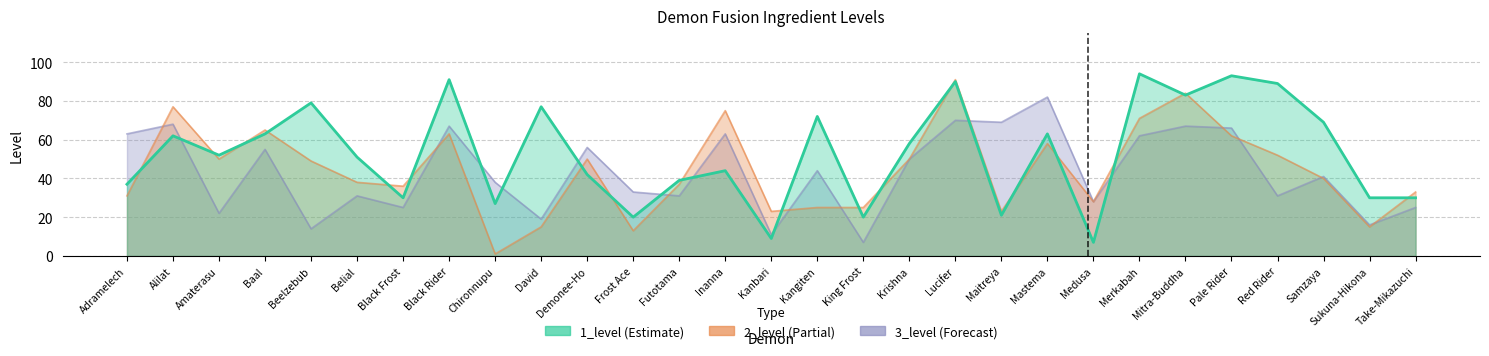

Does the chart have visible grid lines?

Yes